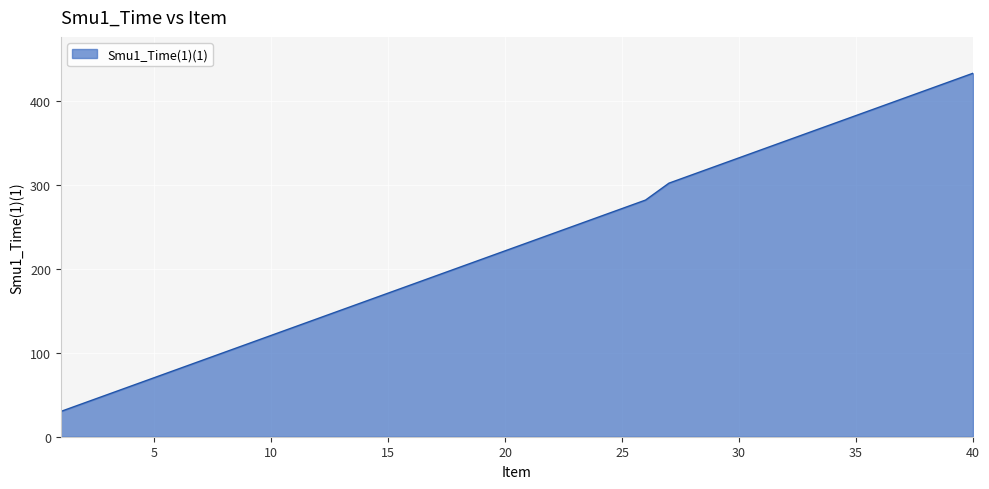

What is the maximum value shown in the chart?

432.9